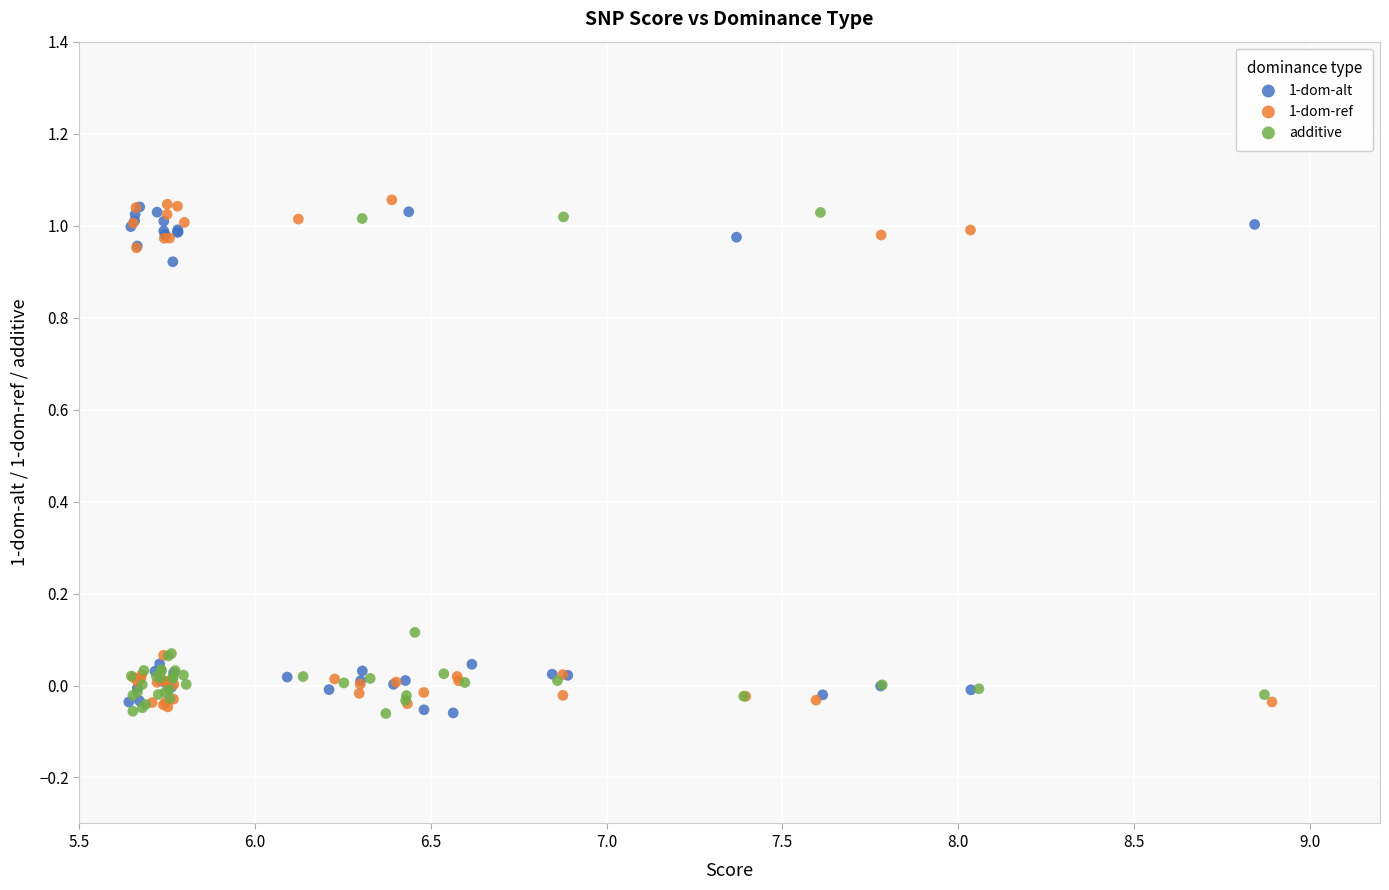

Which series reaches the maximum Y coordinate?

1-dom-ref